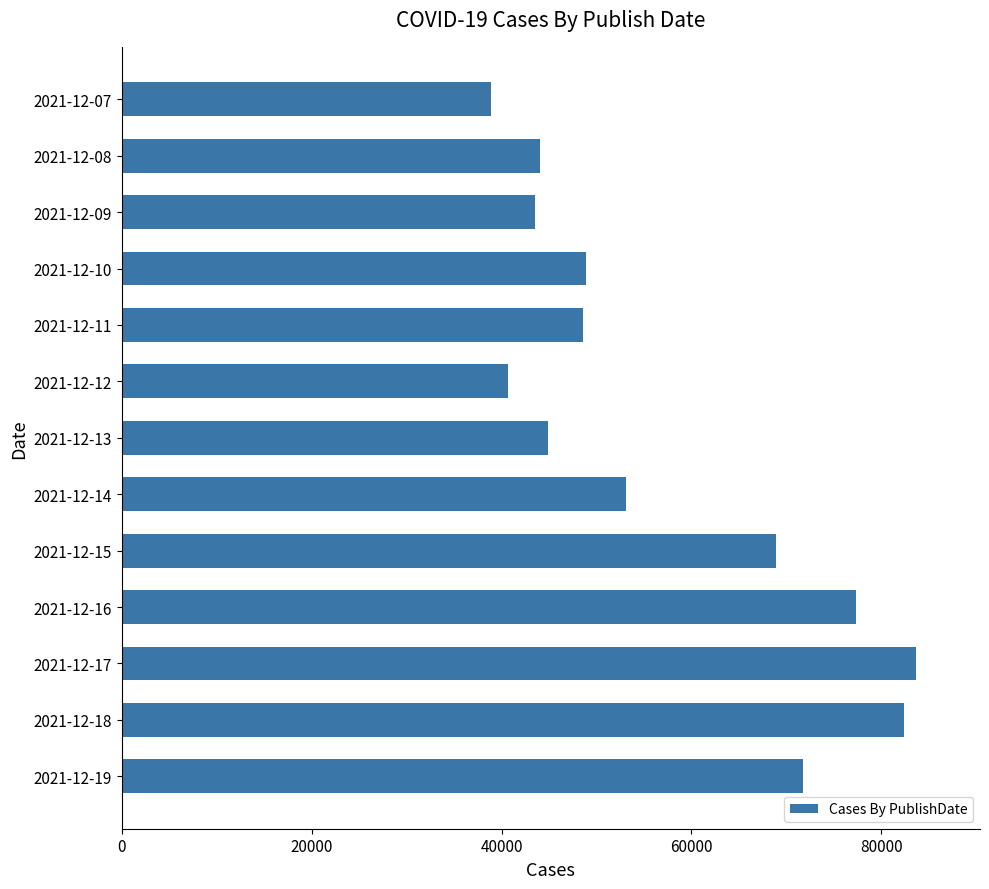

The value at 2021-12-18 is 82426. True or false?

True